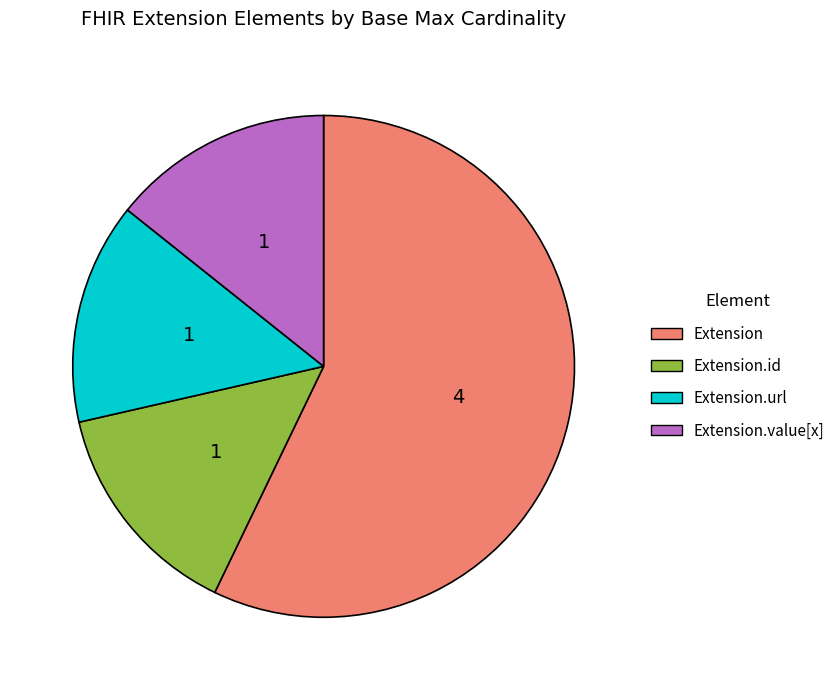

Is there any slice that represents more than half of the pie?

Yes